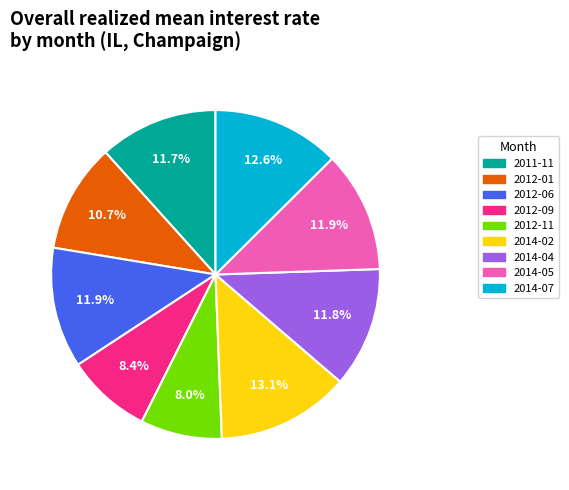

Is 2012-11 the majority of the pie?

No